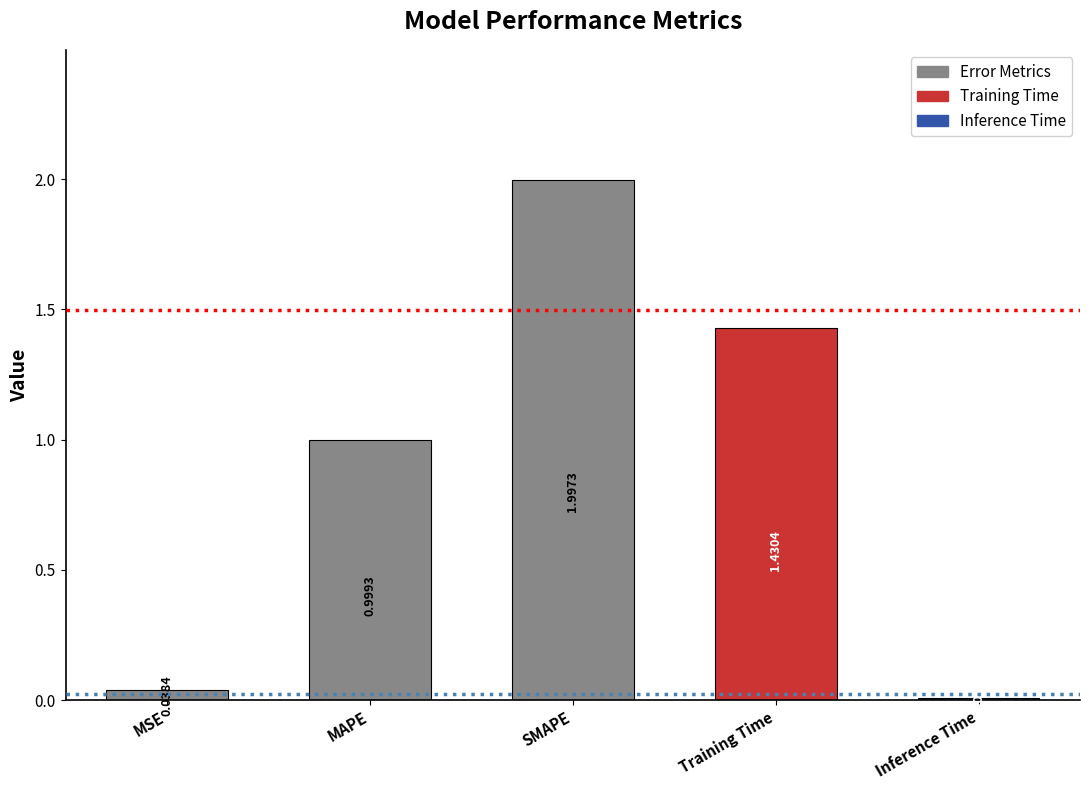

At which category does the chart reach its minimum across all series?

Inference Time